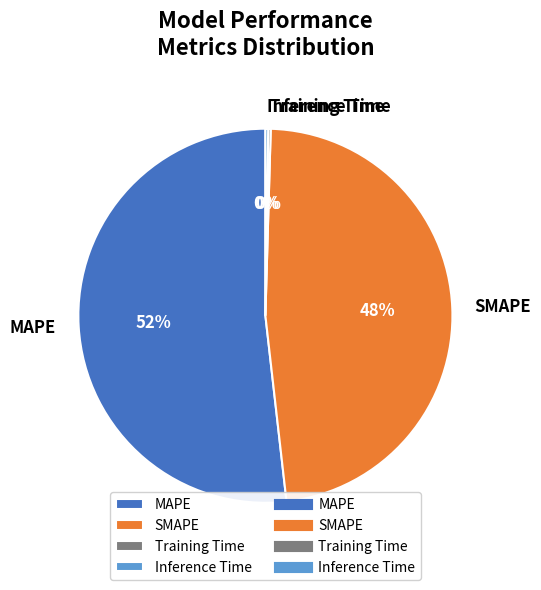

To the nearest percent, what is the difference between the largest and smallest slice percentages?

52%